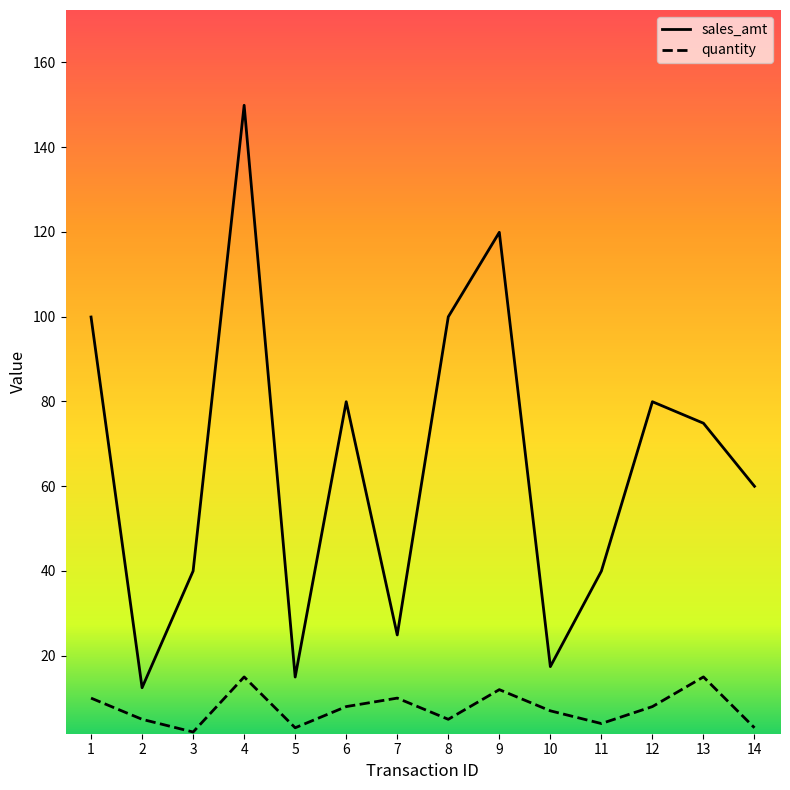

What is the approximate value of quantity at 1?

10.0